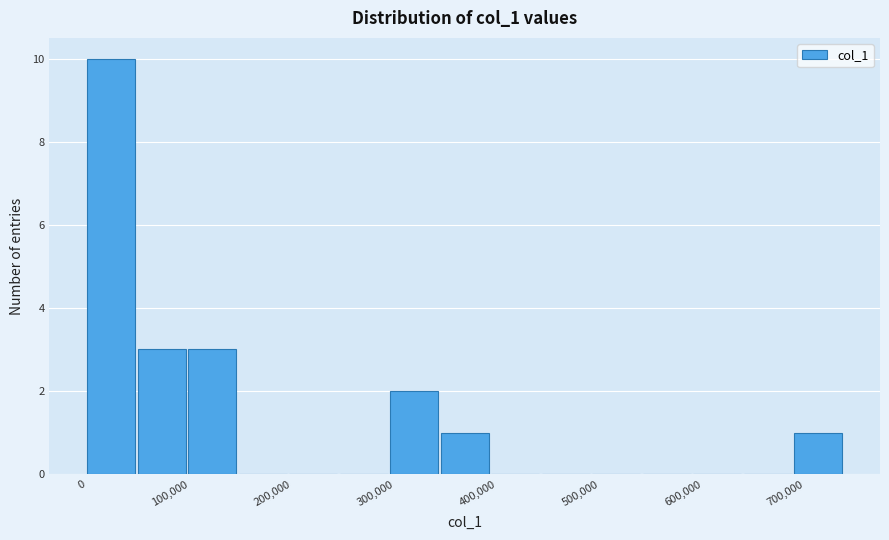

What is the height of the bar covering 0 to 50000 on the x-axis? Neither the bar edges nor the heights are printed on the chart, so give them approximately, as read against the axes.

10